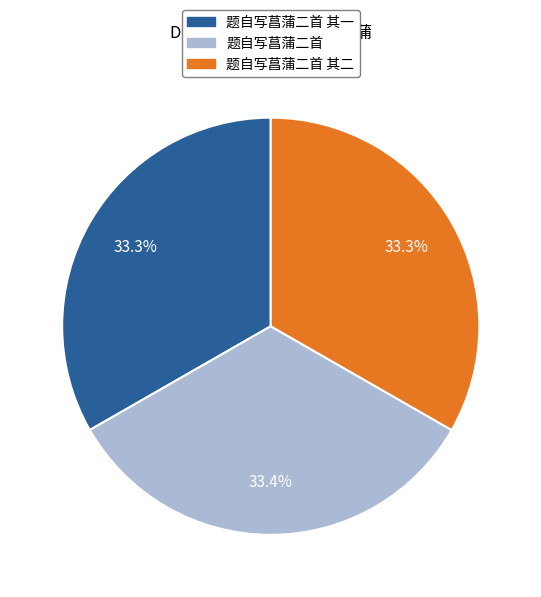

Combined, what portion of the pie is 题自写菖蒲二首 其一 and 题自写菖蒲二首?

66.7%